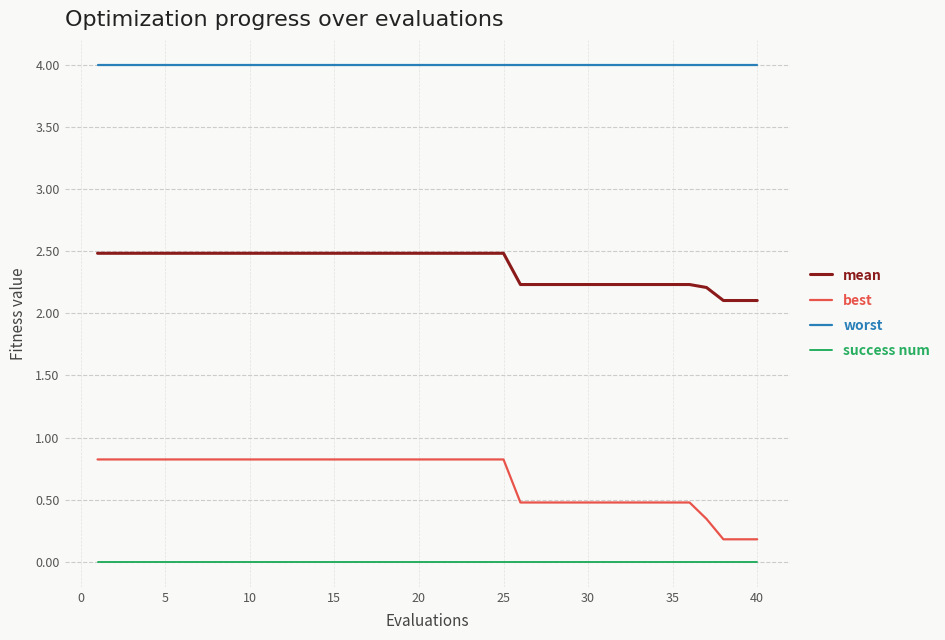

True or false: worst and mean cross at least once.

False